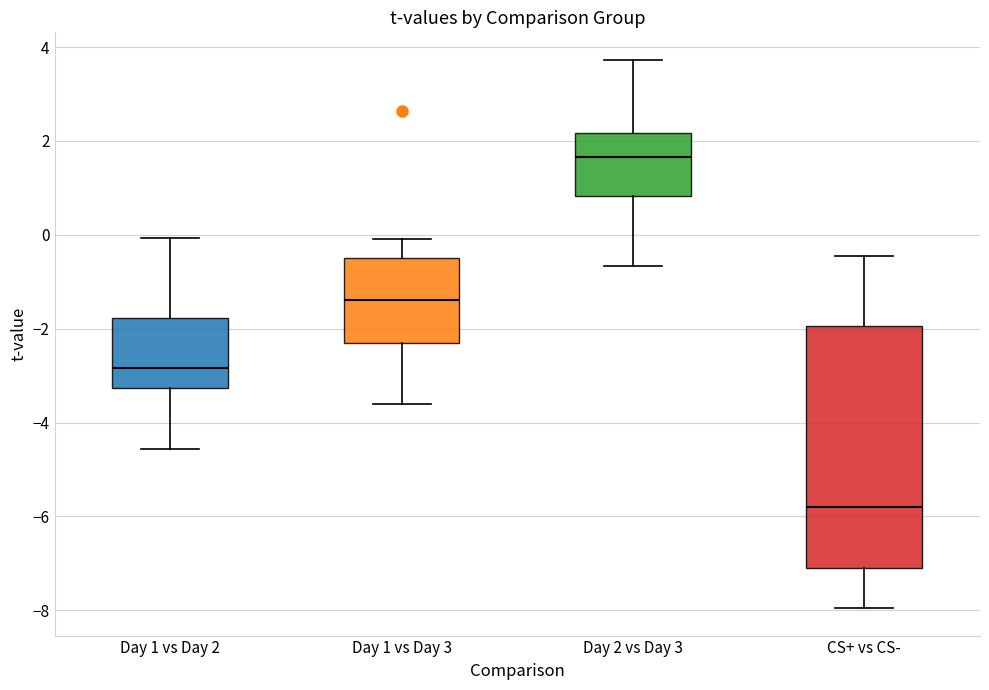

Where is the lower edge of the box for Day 2 vs Day 3 on the y-axis? The values are not printed on the chart, so give them approximately, as read against the axis.

0.8